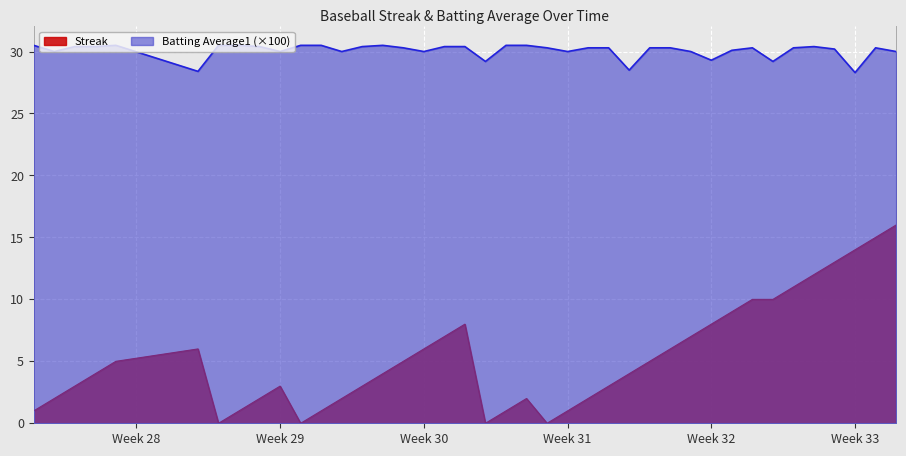

What position from the left is 2010-07-08?

2